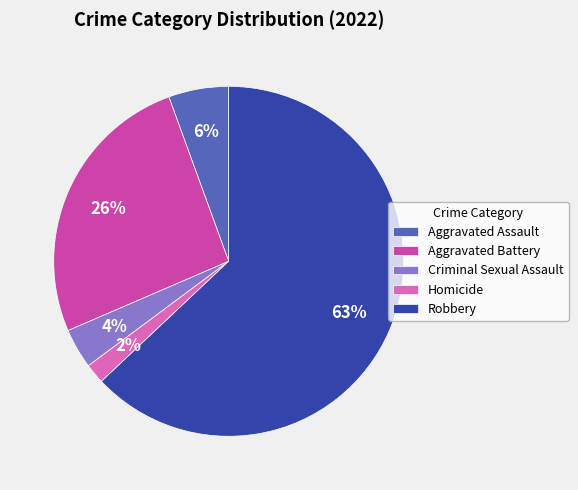

Rank the categories by value from highest to lowest.

Robbery, Aggravated Battery, Aggravated Assault, Criminal Sexual Assault, Homicide